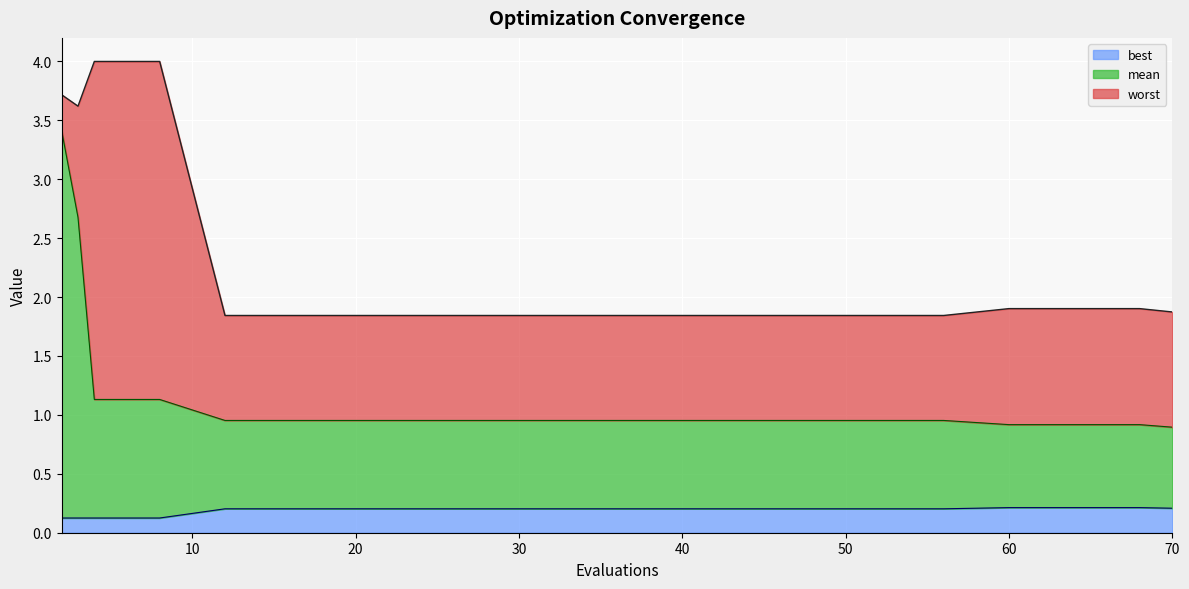

Which series has the largest total across all categories?

worst